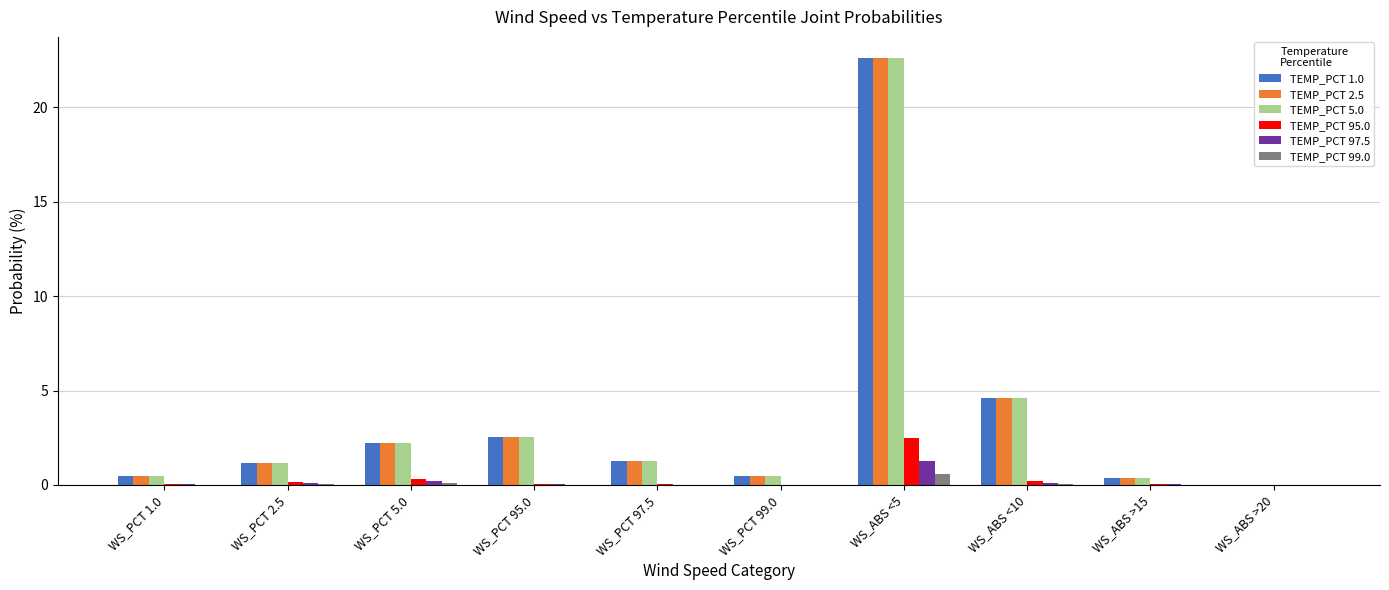

How many groups of bars are there?

10